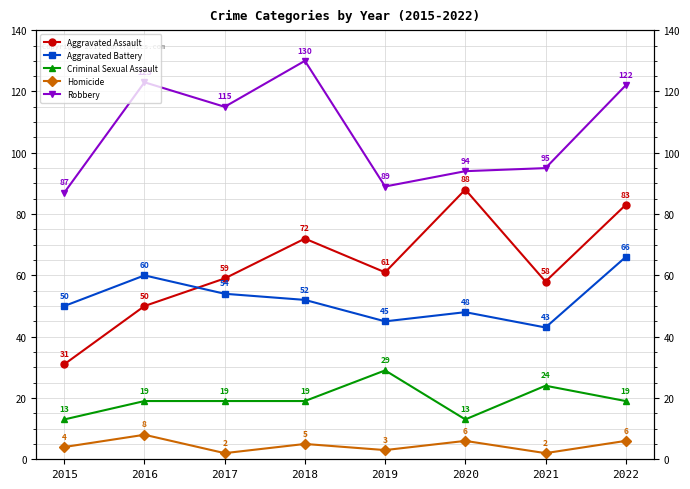

What are all the series names shown in the legend?

Aggravated Assault, Aggravated Battery, Criminal Sexual Assault, Homicide, Robbery